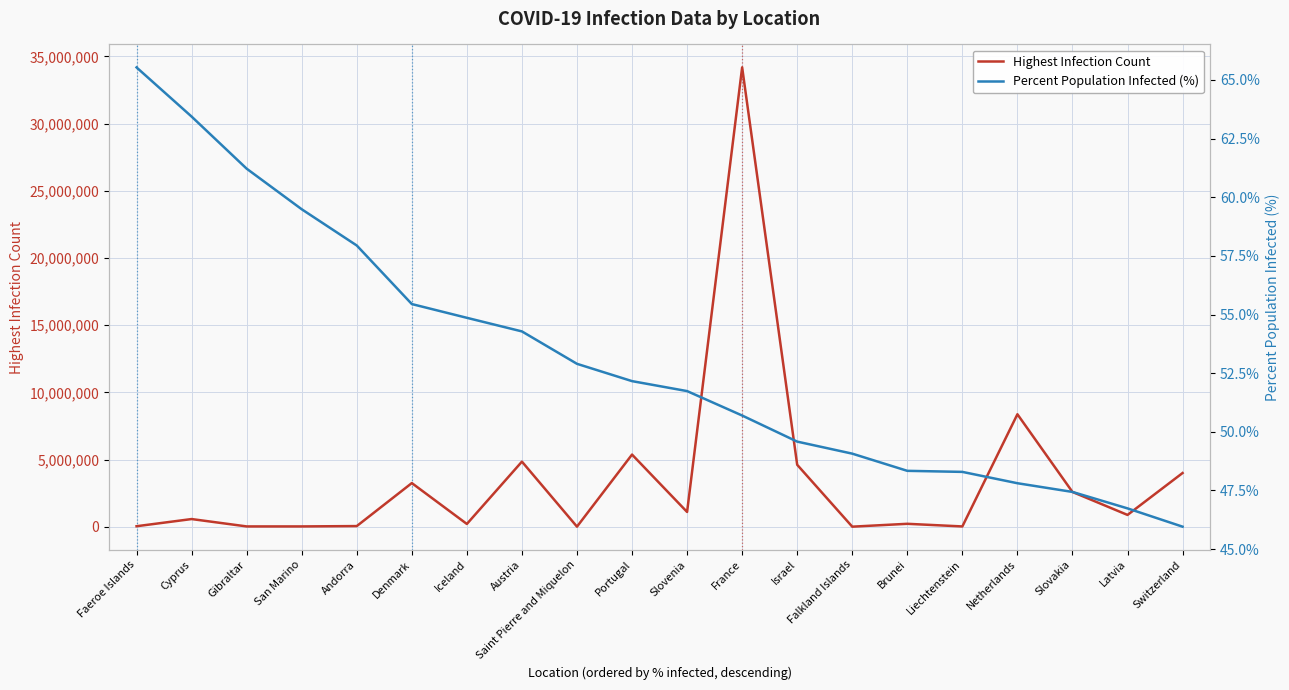

The Highest Infection Count series shows 66869.9 at Andorra. True or false?

False